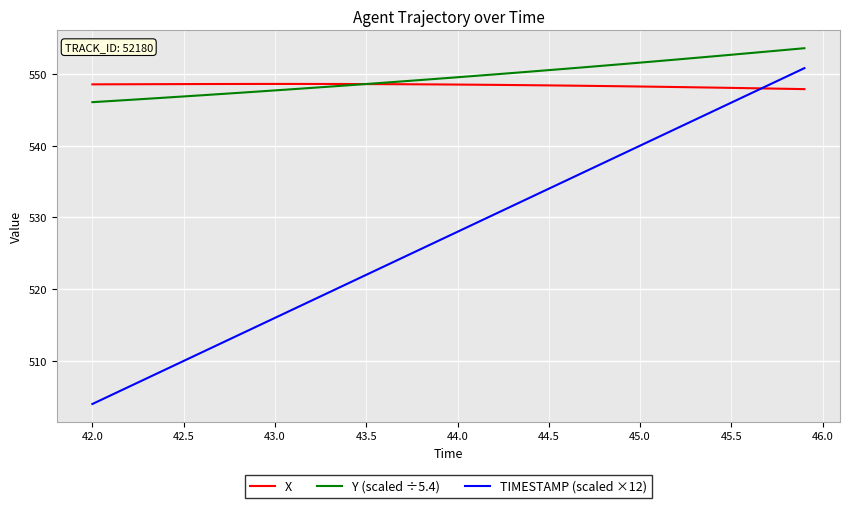

What is the lowest value of the TIMESTAMP (scaled ×12) series?

504.0